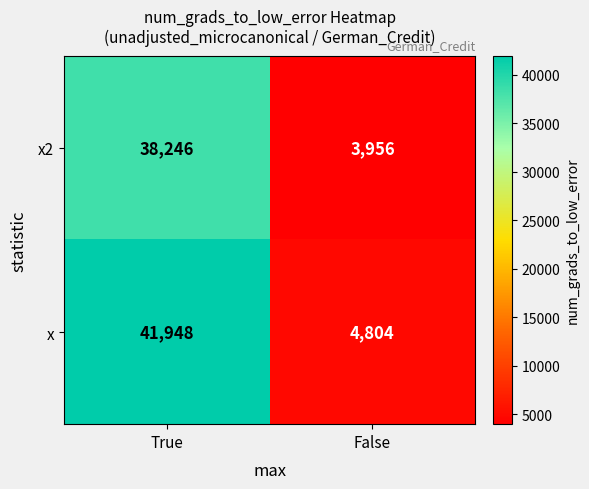

Count the number of categories in the chart.

2